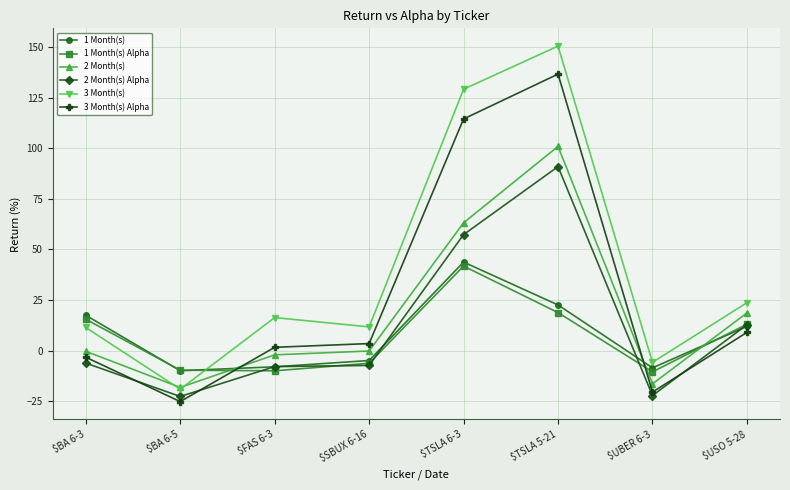

The 1 Month(s) Alpha series shows 15.5 at $BA 6-3. True or false?

True